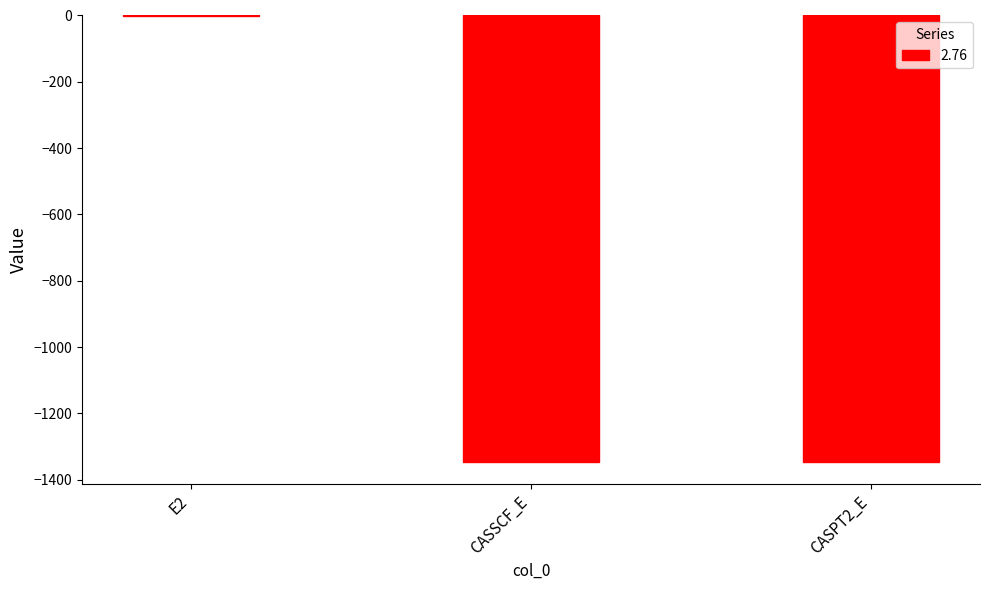

What is the sum of all values?

-2691.7